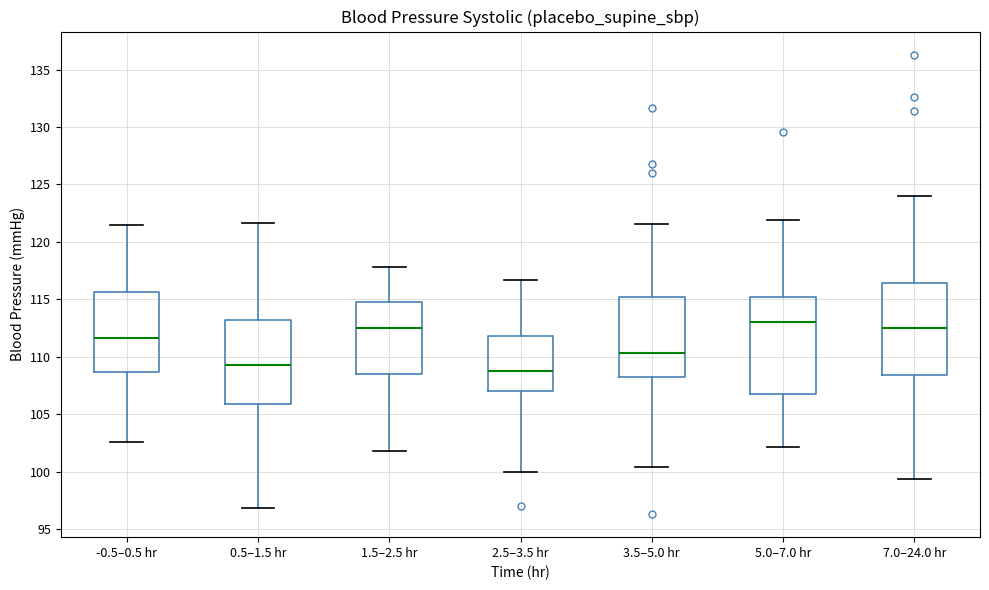

Reading left to right, read every box against the y-axis: the position of its median line, the range the box covers, and the ends of its whiskers. The values are not printed on the chart, so give them approximately, as read against the axis.

-0.5–0.5 hr: median 111.5, box 108.5 to 115.5, whiskers 102.5 to 121.5
0.5–1.5 hr: median 109.5, box 106.0 to 113.0, whiskers 97.0 to 121.5
1.5–2.5 hr: median 112.5, box 108.5 to 114.5, whiskers 102.0 to 118.0
2.5–3.5 hr: median 108.5, box 107.0 to 112.0, whiskers 100.0 to 116.5
3.5–5.0 hr: median 110.5, box 108.0 to 115.0, whiskers 100.5 to 121.5
5.0–7.0 hr: median 113.0, box 107.0 to 115.0, whiskers 102.0 to 122.0
7.0–24.0 hr: median 112.5, box 108.5 to 116.5, whiskers 99.5 to 124.0